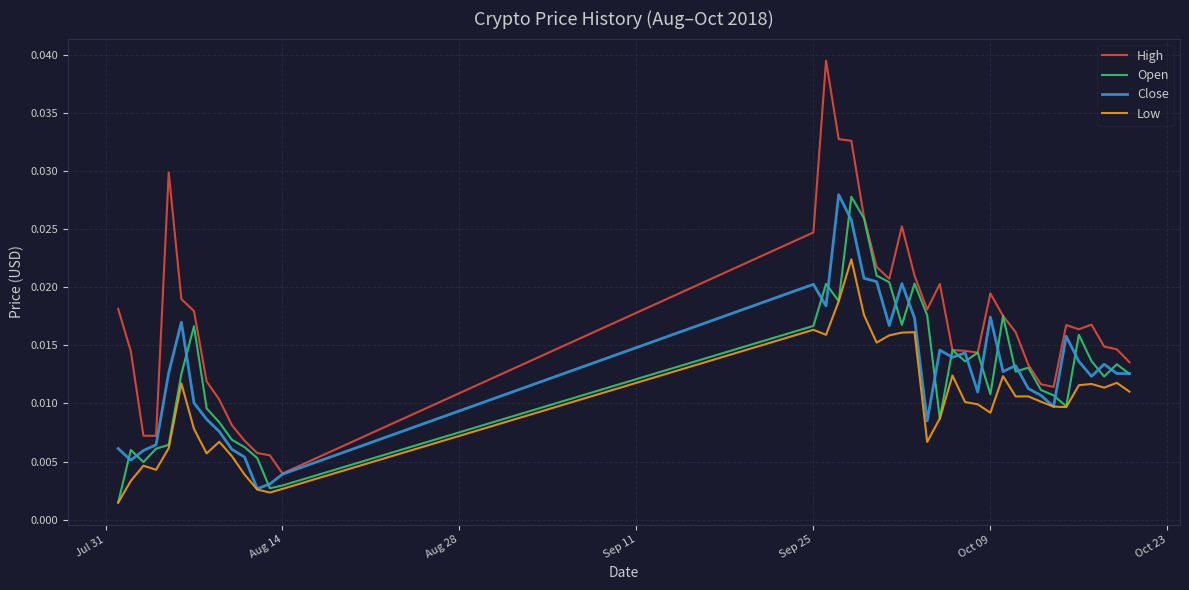

True or false: High and Low cross at least once.

False